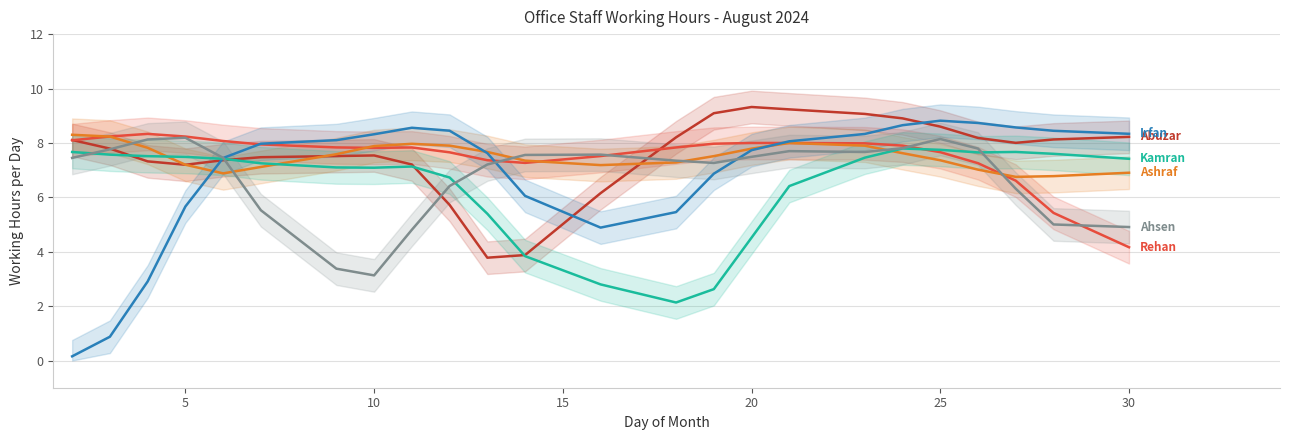

What is the value of the Irfan point at the 23rd from the left?

8.4